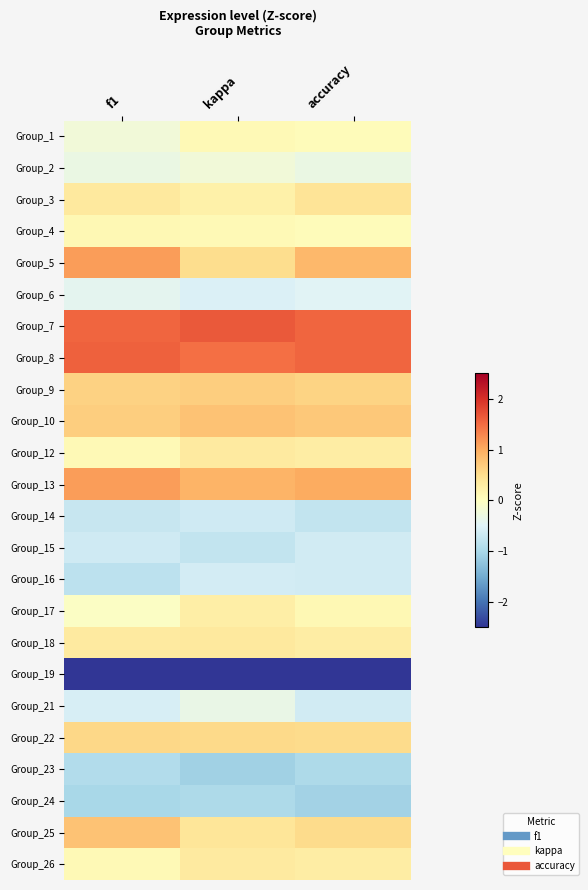

Reading left to right, list all the values displayed in this chart.

Group_1: f1=-0.2	kappa=0.1	accuracy=0.1
Group_2: f1=-0.3	kappa=-0.2	accuracy=-0.3
Group_3: f1=0.3	kappa=0.2	accuracy=0.4
Group_4: f1=0.1	kappa=0.1	accuracy=0.1
Group_5: f1=1.1	kappa=0.5	accuracy=0.9
Group_6: f1=-0.4	kappa=-0.5	accuracy=-0.5
Group_7: f1=1.5	kappa=1.6	accuracy=1.6
Group_8: f1=1.6	kappa=1.5	accuracy=1.6
Group_9: f1=0.6	kappa=0.7	accuracy=0.6
Group_10: f1=0.7	kappa=0.8	accuracy=0.7
Group_12: f1=0.1	kappa=0.3	accuracy=0.3
Group_13: f1=1.1	kappa=0.9	accuracy=1.0
Group_14: f1=-0.7	kappa=-0.7	accuracy=-0.8
Group_15: f1=-0.7	kappa=-0.8	accuracy=-0.6
Group_16: f1=-0.8	kappa=-0.6	accuracy=-0.6
Group_17: f1=-0.1	kappa=0.3	accuracy=0.1
Group_18: f1=0.3	kappa=0.3	accuracy=0.3
Group_19: f1=-3.2	kappa=-3.5	accuracy=-3.4
Group_21: f1=-0.6	kappa=-0.3	accuracy=-0.6
Group_22: f1=0.6	kappa=0.6	accuracy=0.5
Group_23: f1=-0.9	kappa=-1.1	accuracy=-1.0
Group_24: f1=-1.0	kappa=-1.0	accuracy=-1.1
Group_25: f1=0.8	kappa=0.4	accuracy=0.5
Group_26: f1=0.1	kappa=0.3	accuracy=0.3